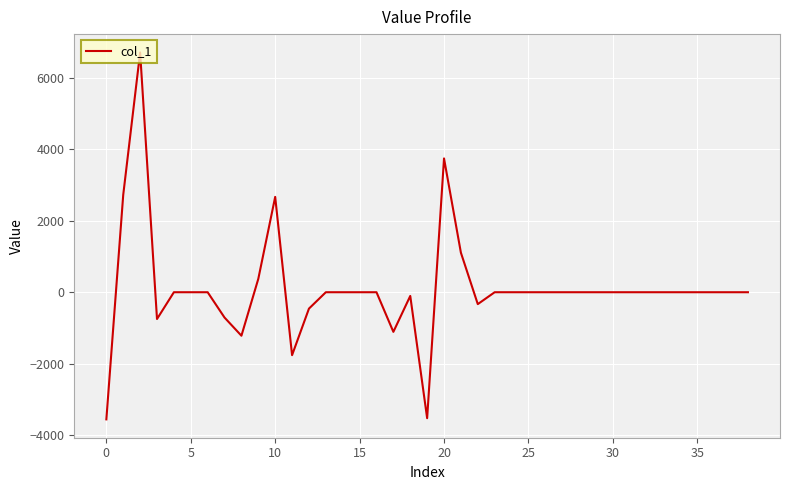

What is the maximum value shown in the chart?

6702.9